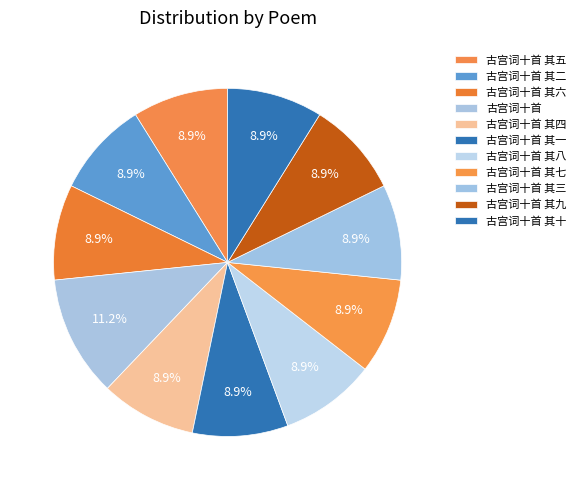

Does 古宫词十首 其四 represent more than half of the total?

No